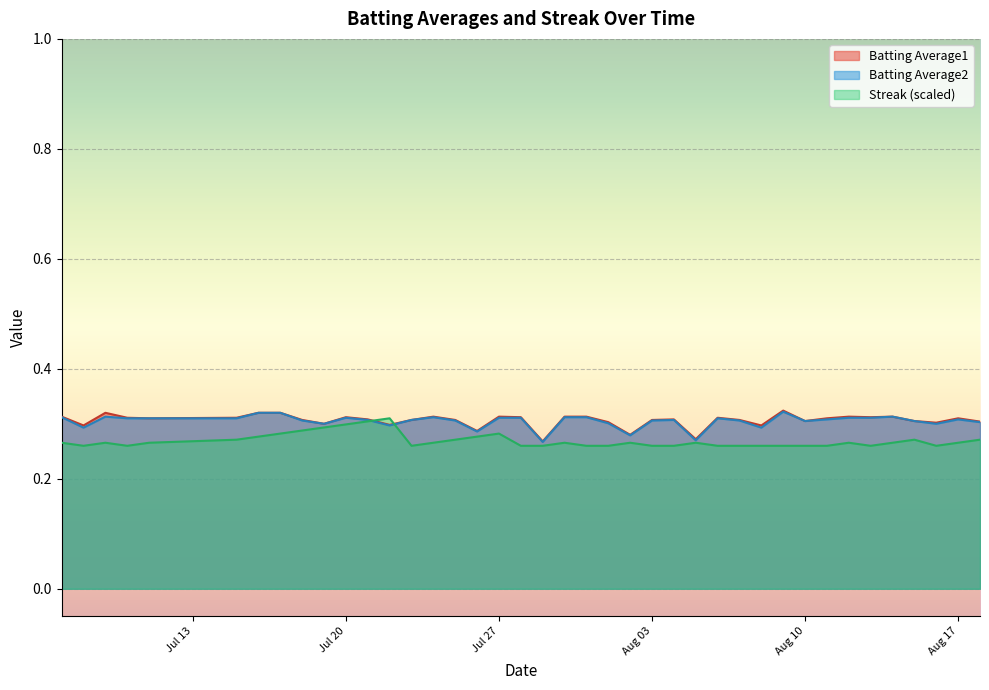

The value of Batting Average1 at Aug 03 is 0.3. True or false?

True